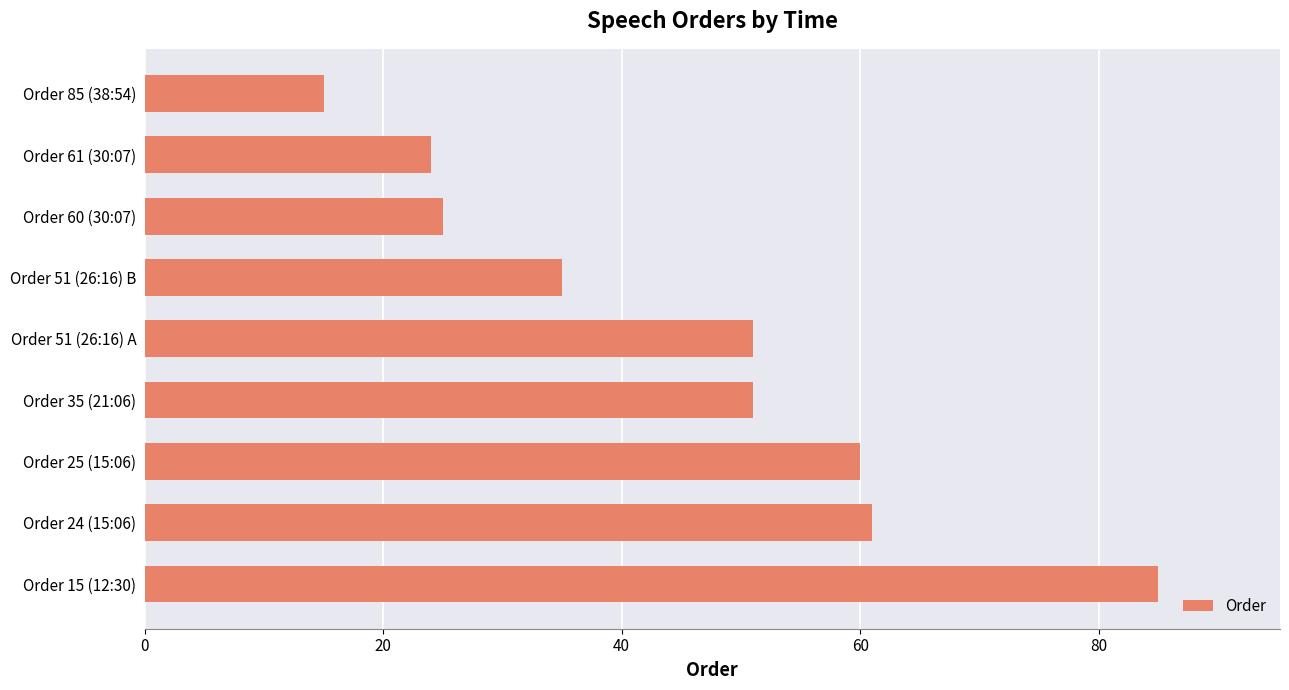

What is the ratio of the value at Order 51 (26:16) B to the value at Order 35 (21:06)?

0.7